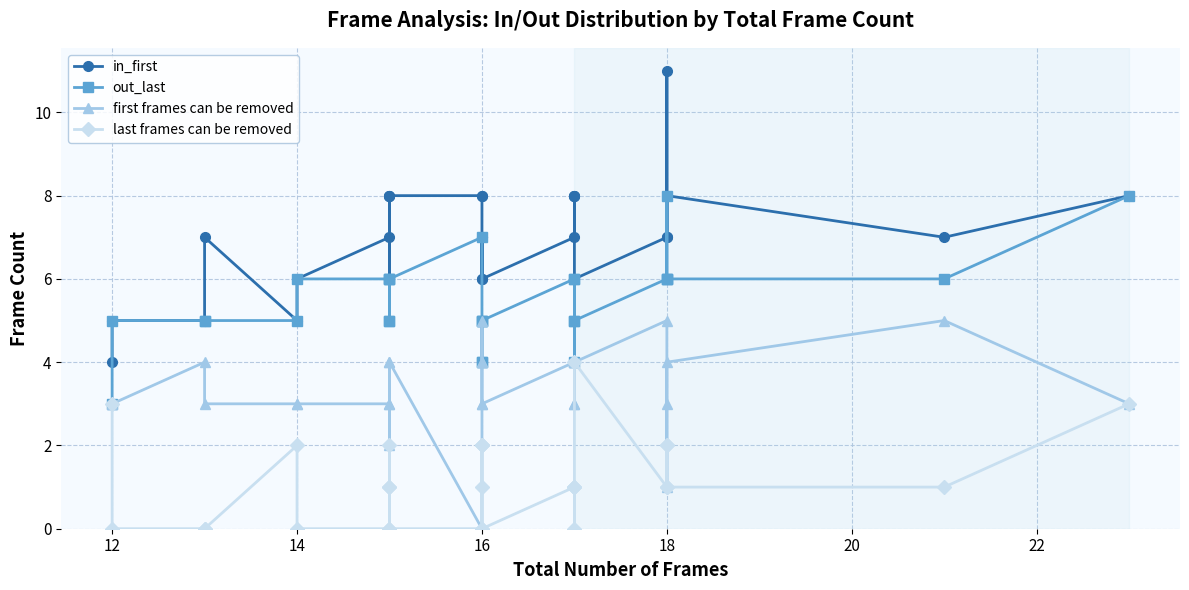

What is the highest value of the last frames can be removed series?

4